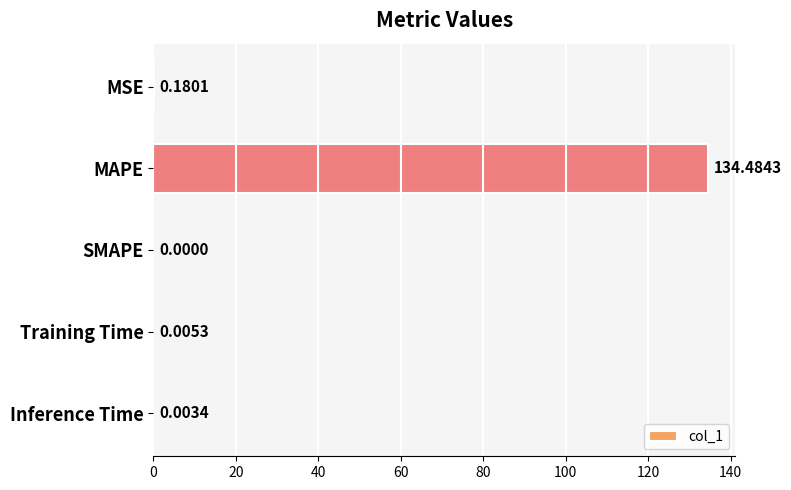

What is the sum of the values at MAPE and MSE?

134.7